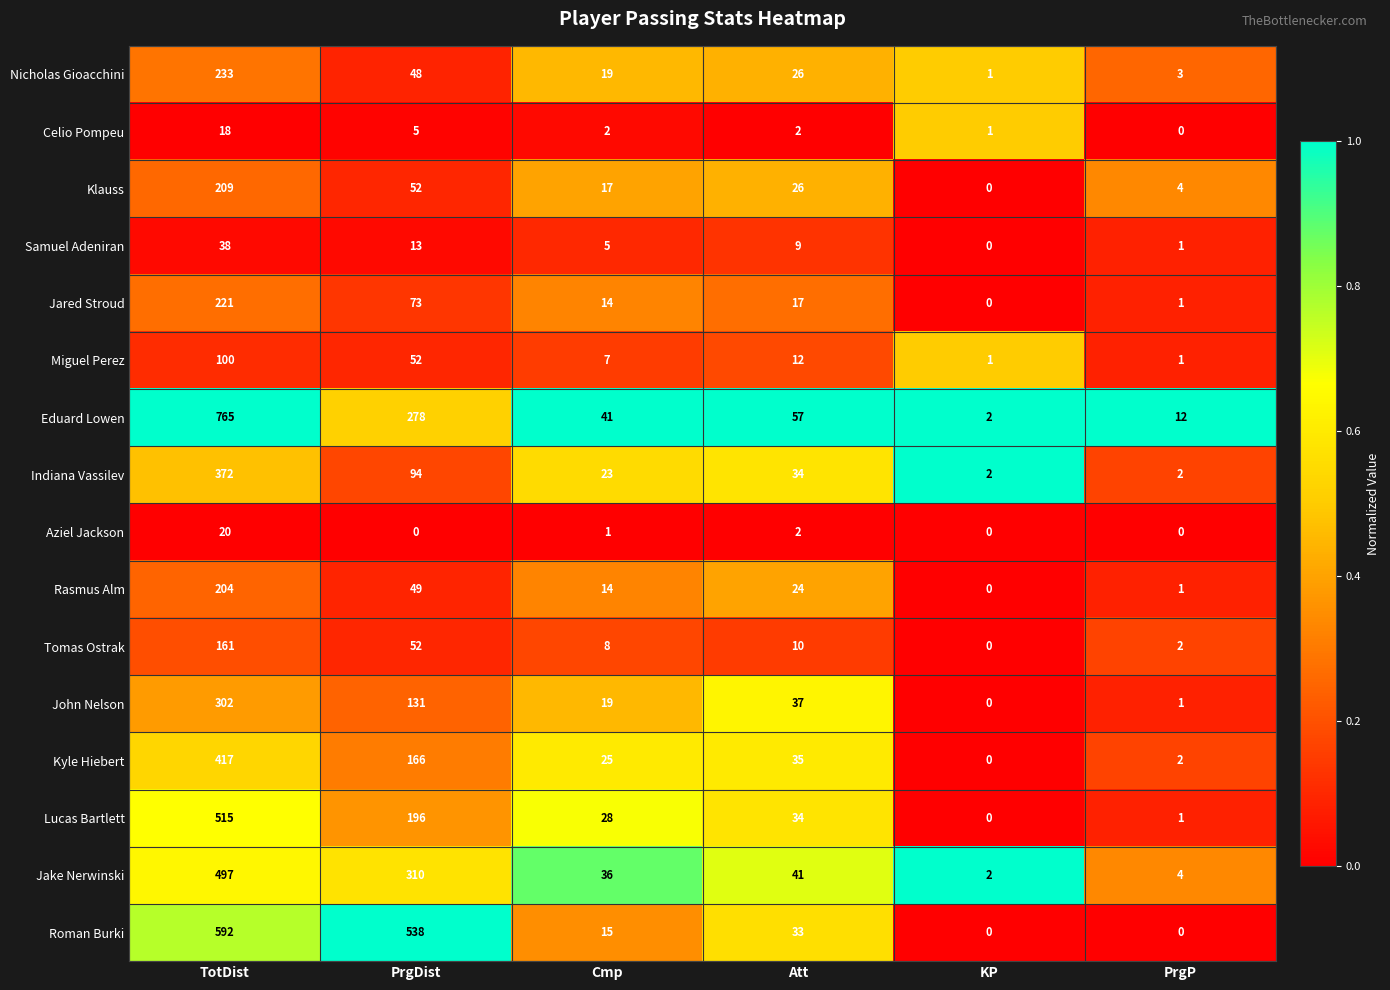

List the series in order of their peak value, lowest first.

Celio Pompeu, Aziel Jackson, Samuel Adeniran, Miguel Perez, Tomas Ostrak, Rasmus Alm, Klauss, Jared Stroud, Nicholas Gioacchini, John Nelson, Indiana Vassilev, Kyle Hiebert, Jake Nerwinski, Lucas Bartlett, Roman Burki, Eduard Lowen